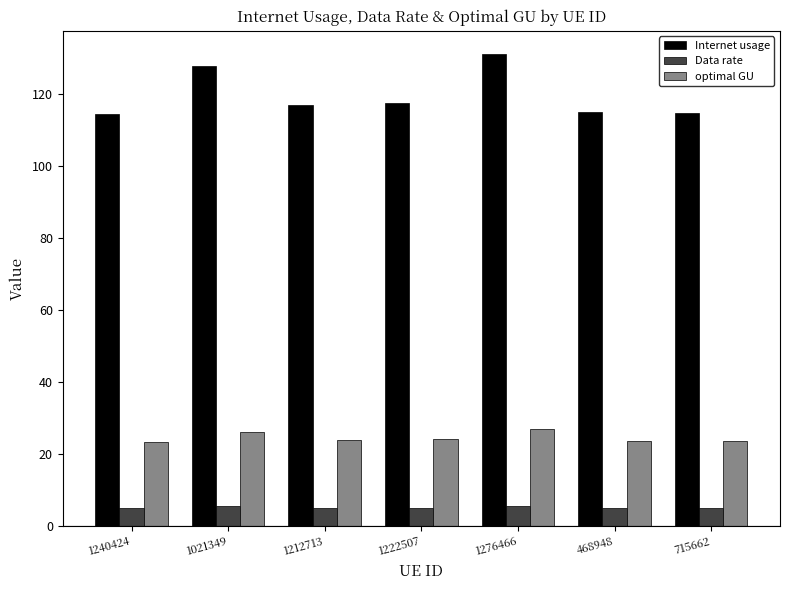

At which category is the sum across all series the highest?

1276466